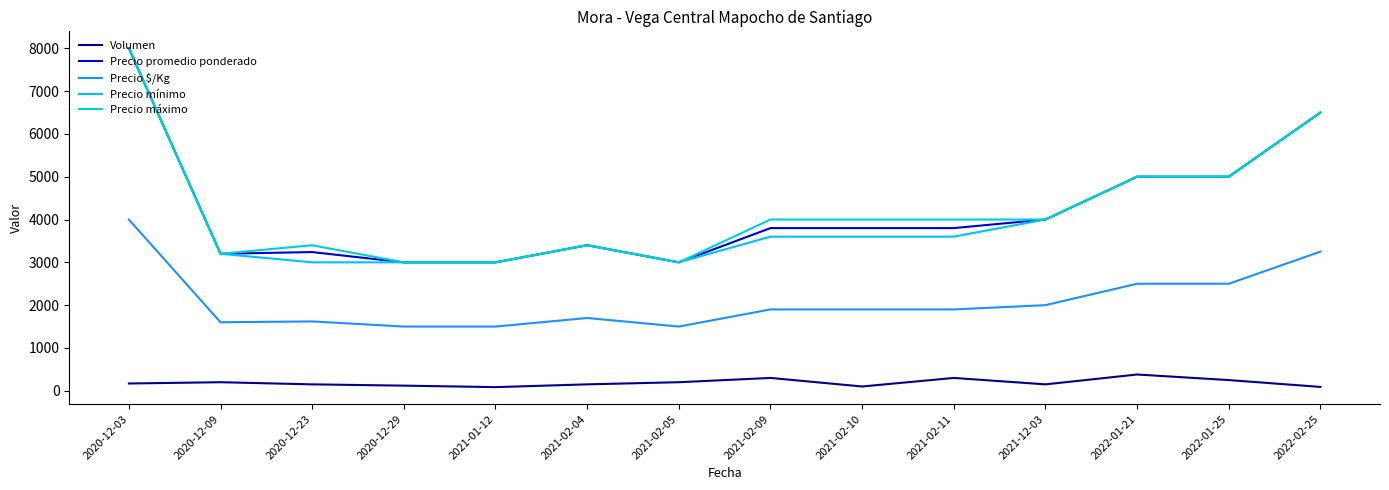

At which category is the sum across all series the highest?

2020-12-03